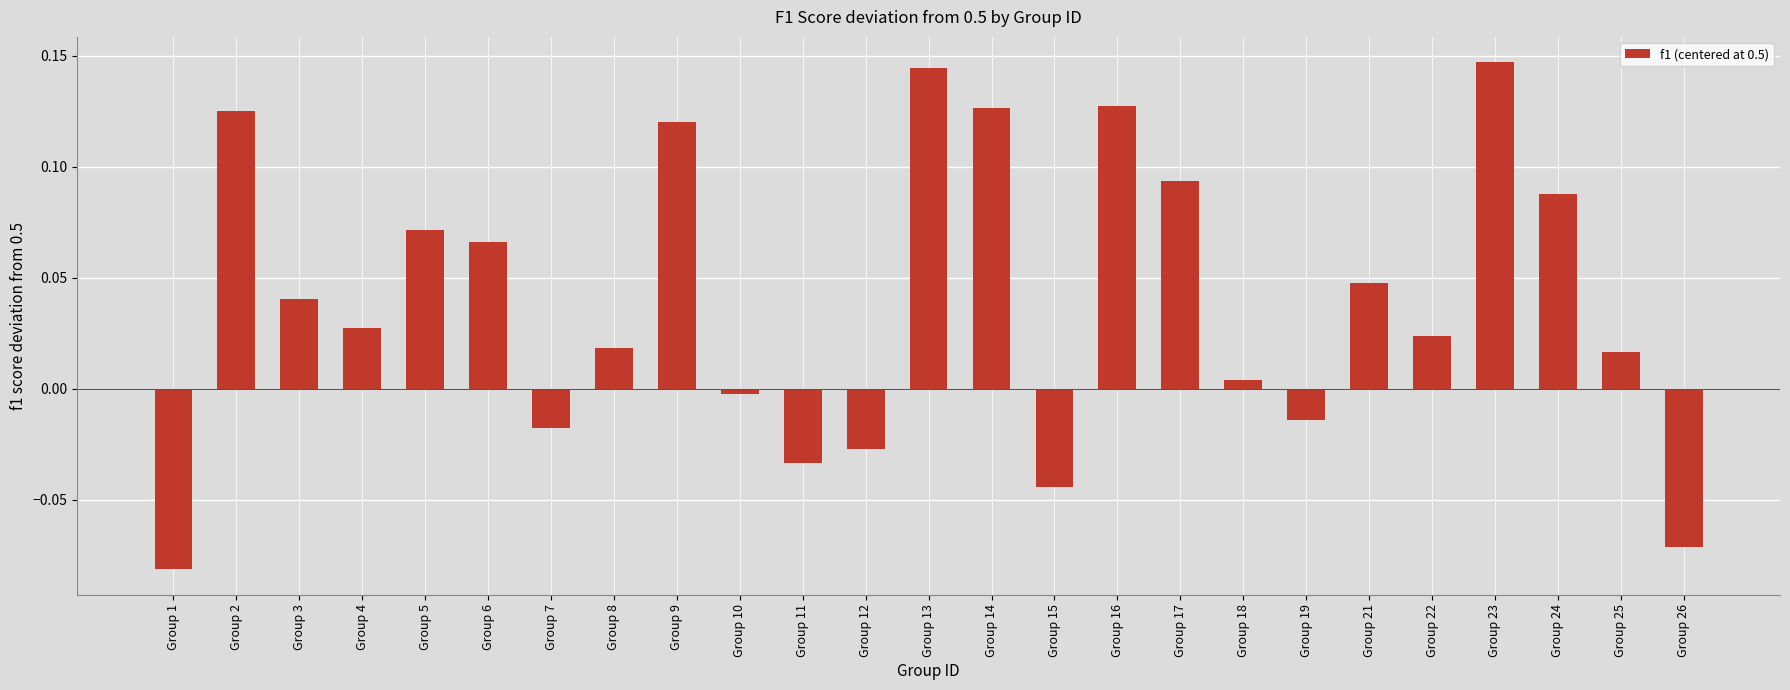

The chart shows a value of 0.2 at Group 9. True or false?

False